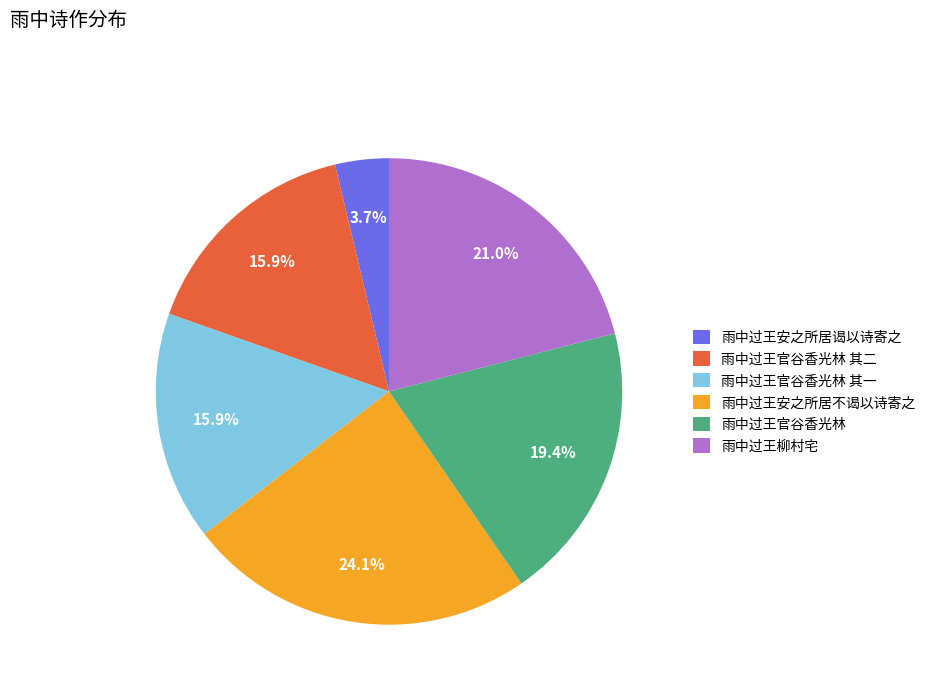

Is the sum of 雨中过王官谷香光林 and 雨中过王官谷香光林 其一 greater than half?

No